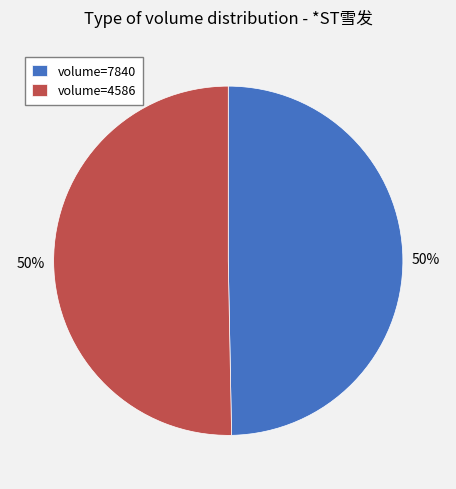

Combined, do volume=7840 and volume=4586 account for over 50%?

Yes